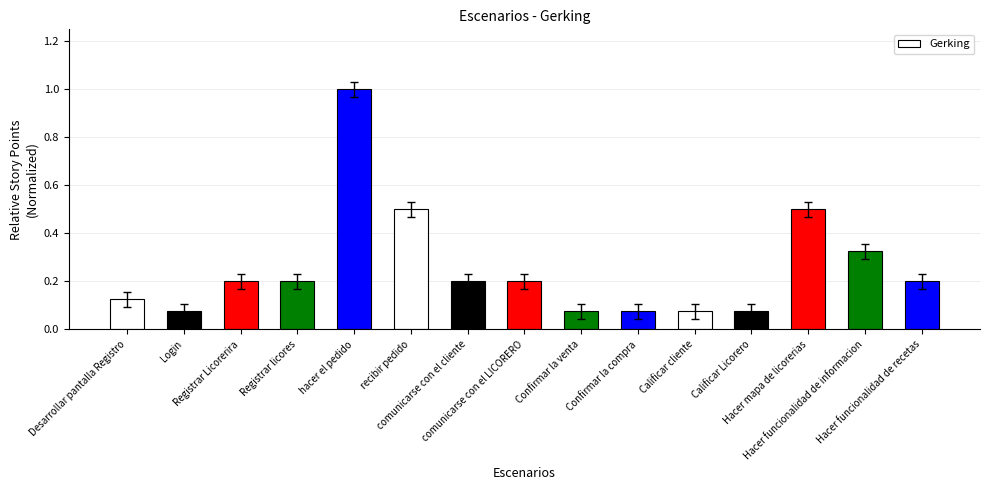

The chart shows a value of 0.1 at Hacer funcionalidad de recetas. True or false?

False